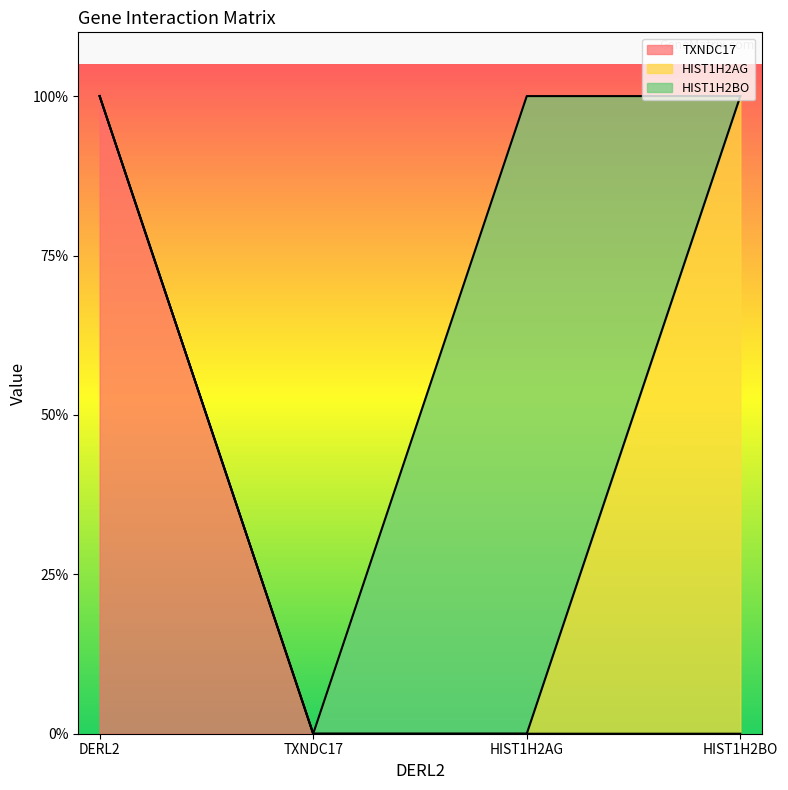

What is the spread (max minus min) of values at HIST1H2BO?

1